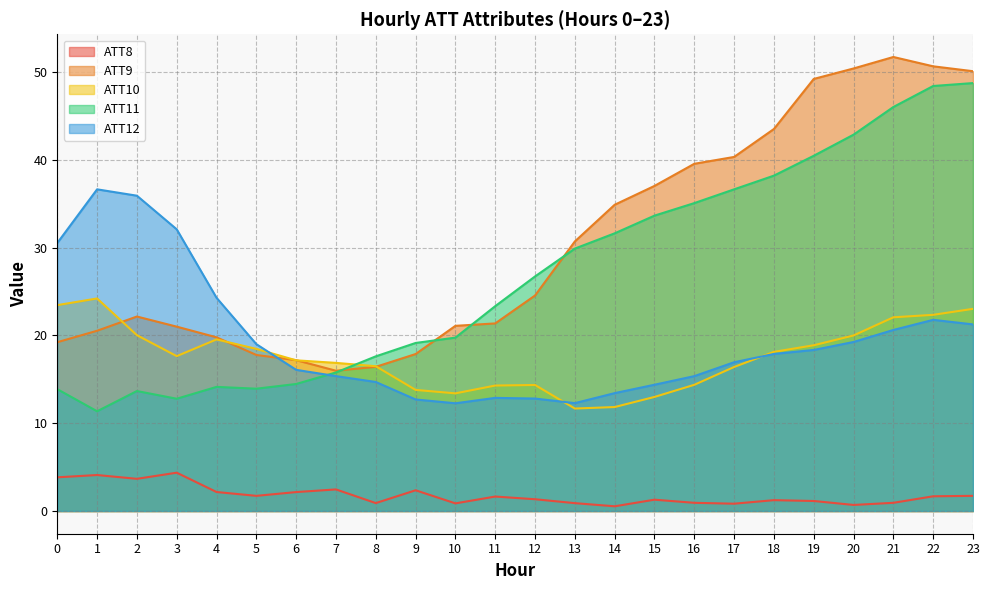

Does the chart display data point markers on the line(s)?

No